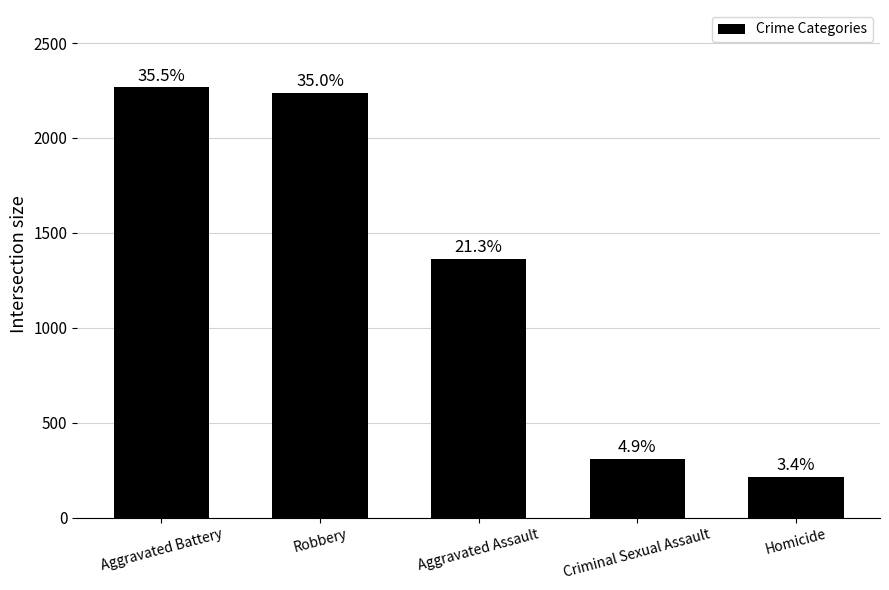

How many bars are there in total?

5